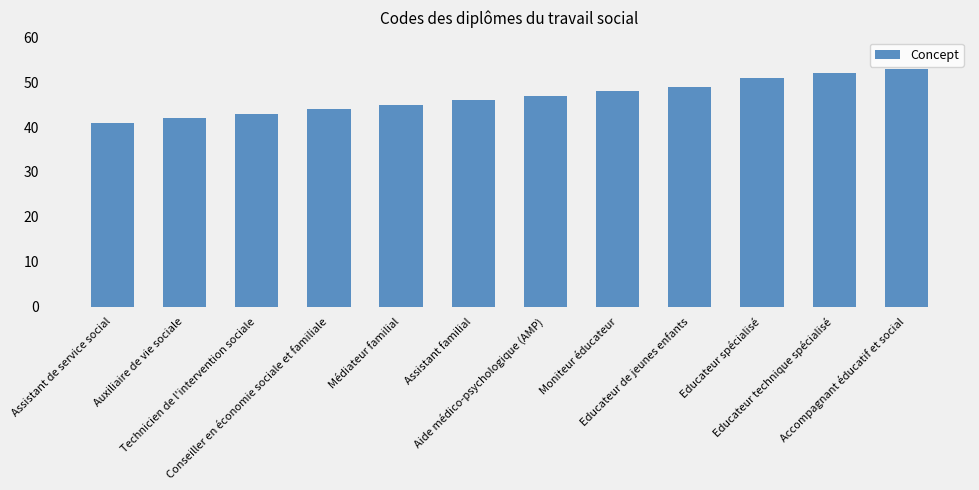

True or false: the data shows 44 at Conseiller en économie sociale et familiale.

True